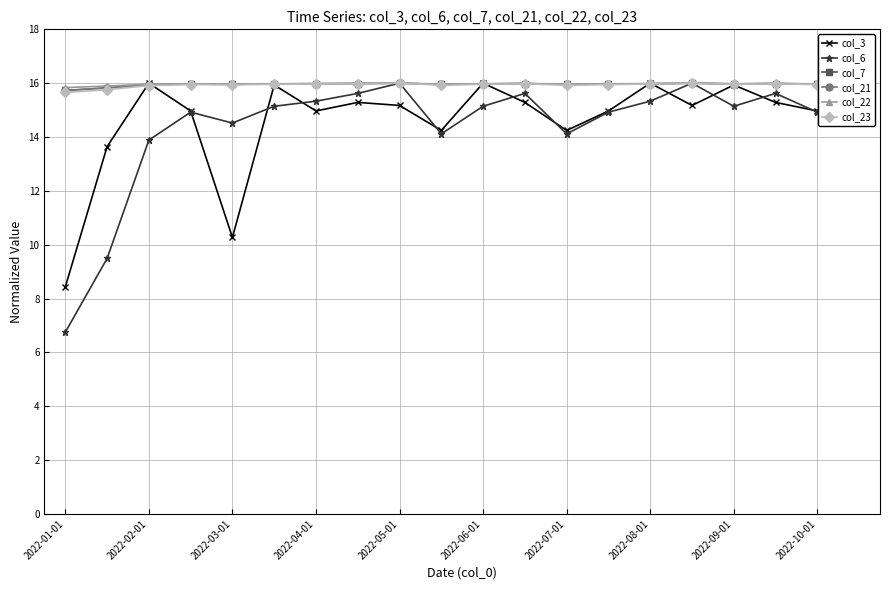

What is the difference between the maximum and minimum values in the col_3 series?

7.6